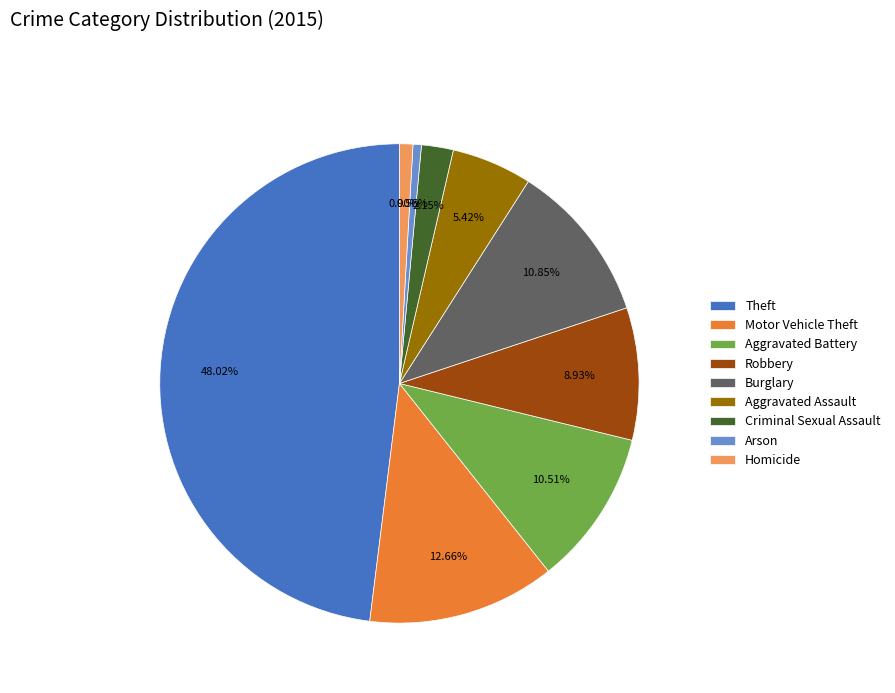

The Aggravated Assault slice represents 1% of the pie. True or false?

False